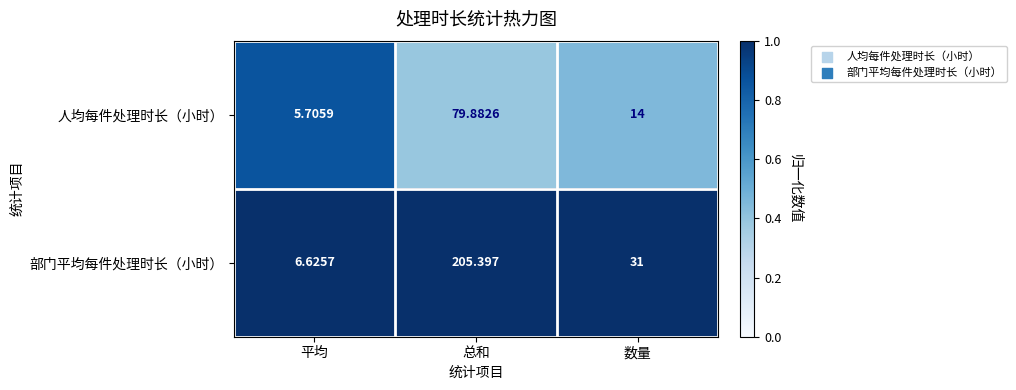

Which series has the largest total across all categories?

部门平均每件处理时长（小时）